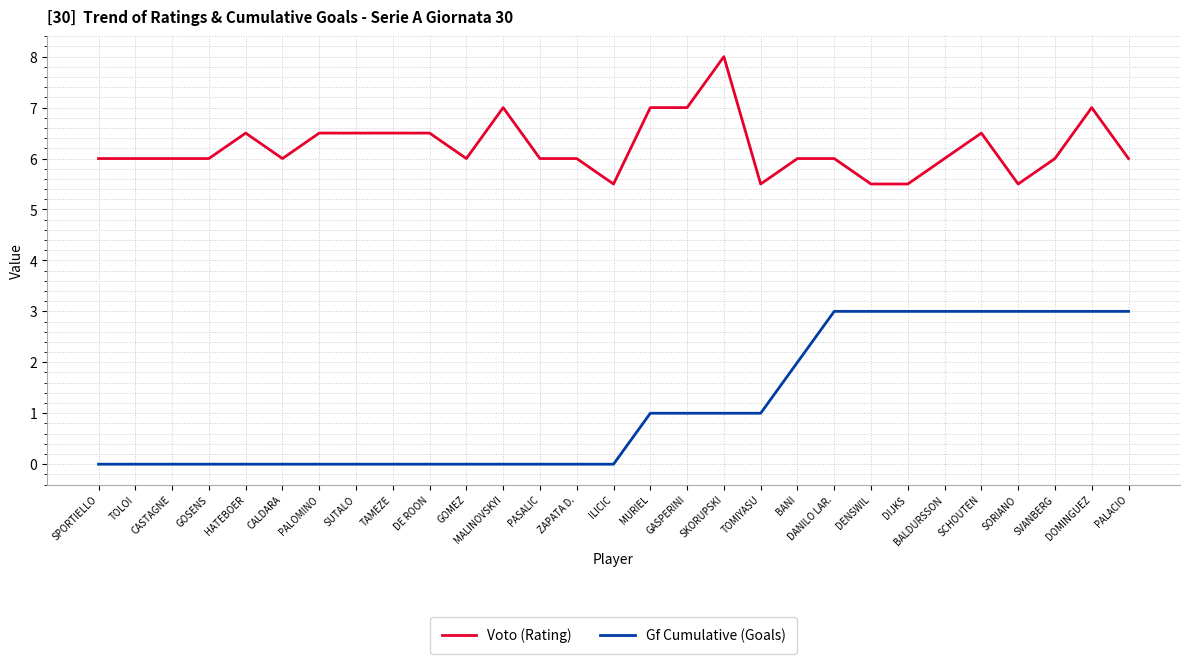

The Voto (Rating) series shows 6.5 at HATEBOER. True or false?

True